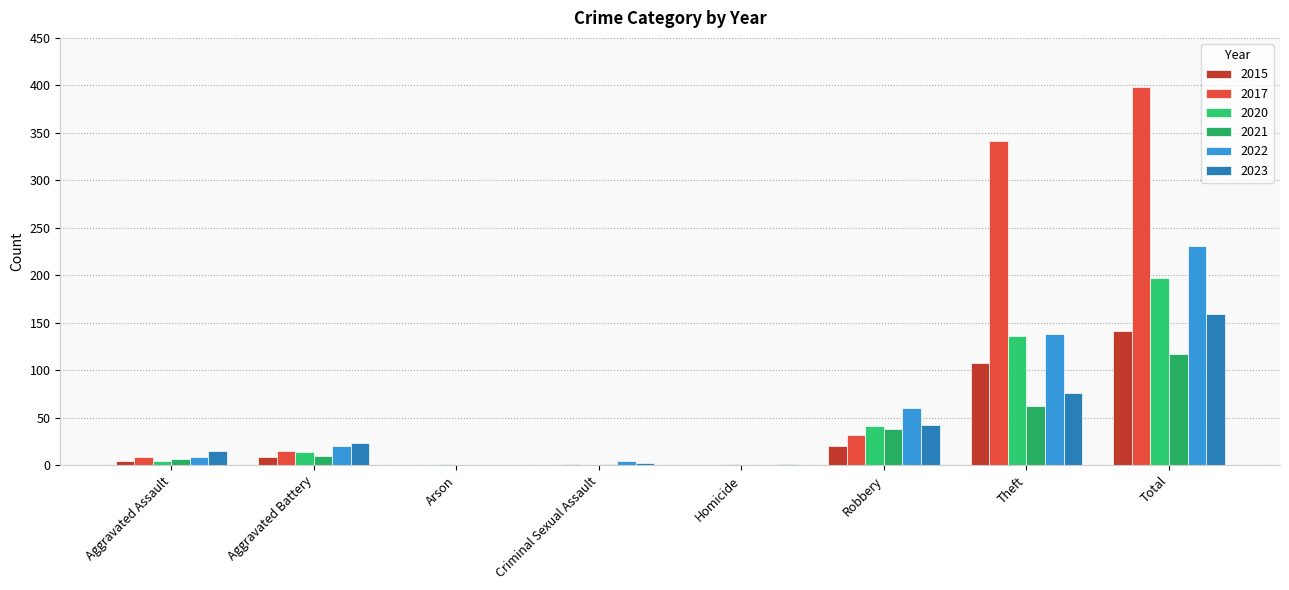

What is the difference between the highest and lowest values at Robbery?

40